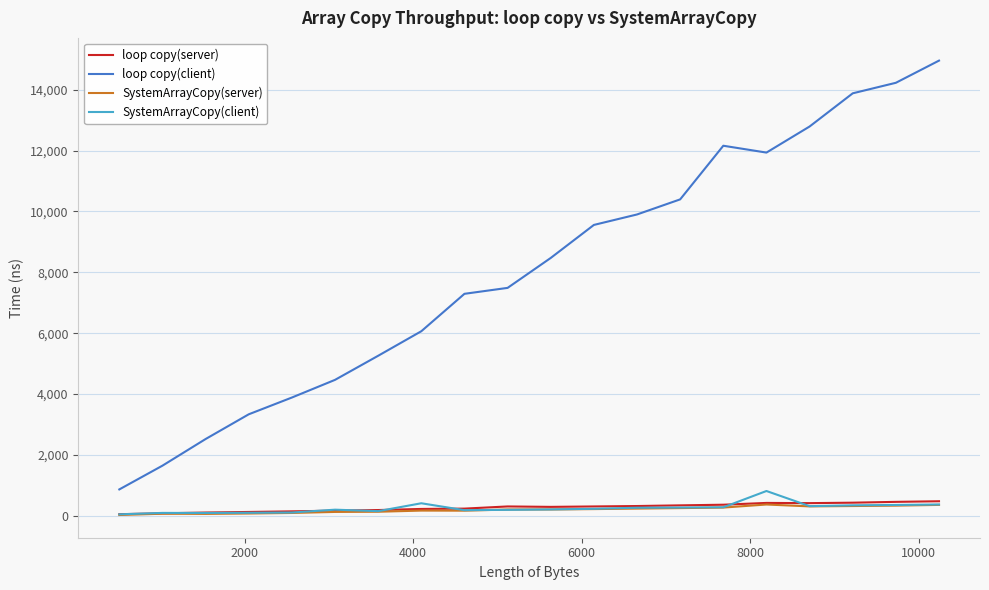

Which series has the largest total across all categories?

loop copy(client)